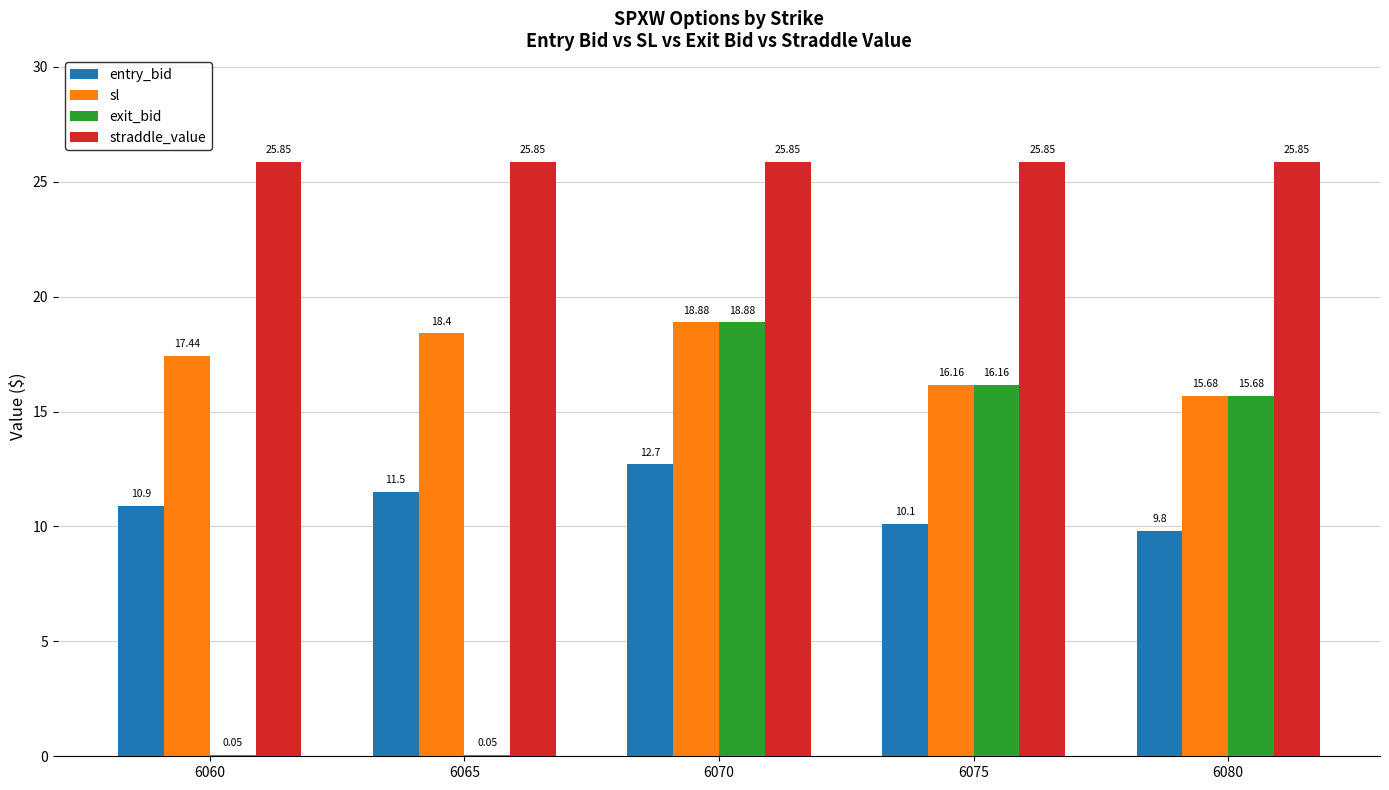

Is it true that straddle_value equals 25.9 at 6065?

True